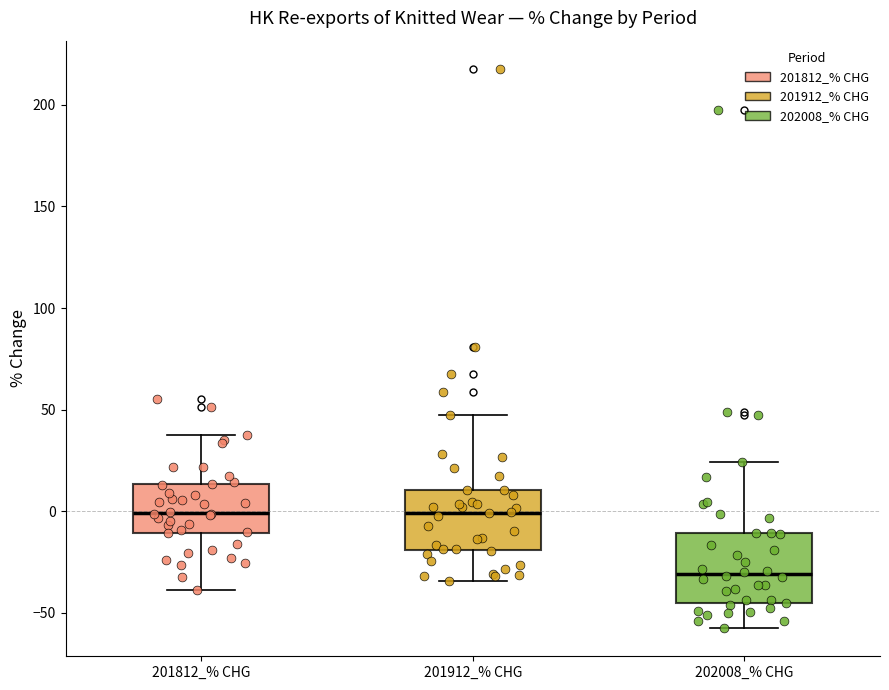

Which box has the lowest median line?

202008_% CHG